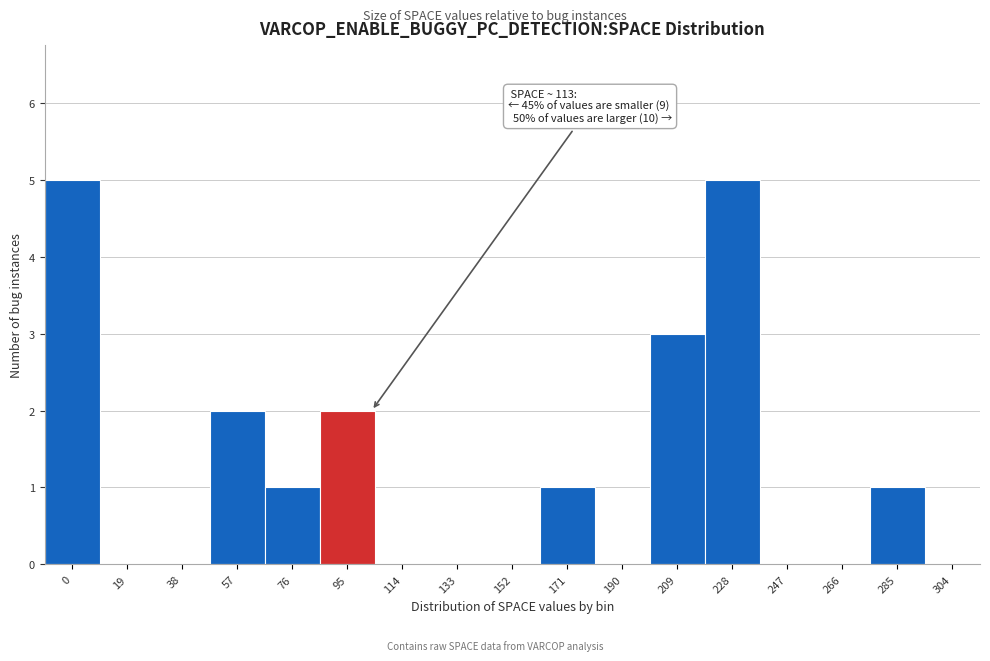

Reading right to left, transcribe all the data shown in this chart.

304=0	285=1	266=0	247=0	228=5	209=3	190=0	171=1	152=0	133=0	114=0	95=2	76=1	57=2	38=0	19=0	0=5